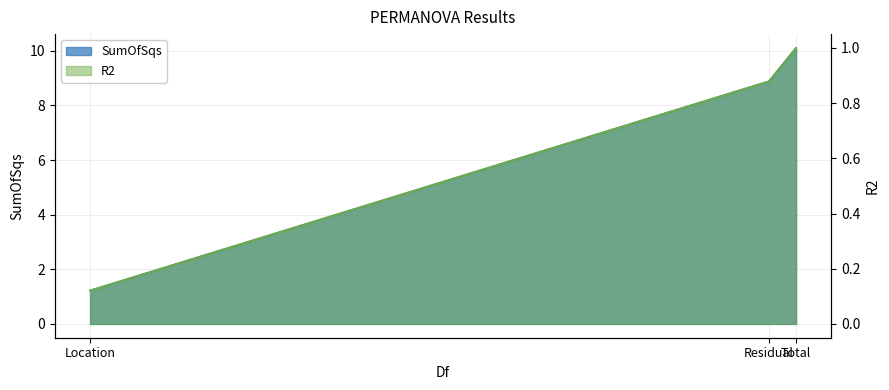

What is the label of the 2nd point from the left?

Residual